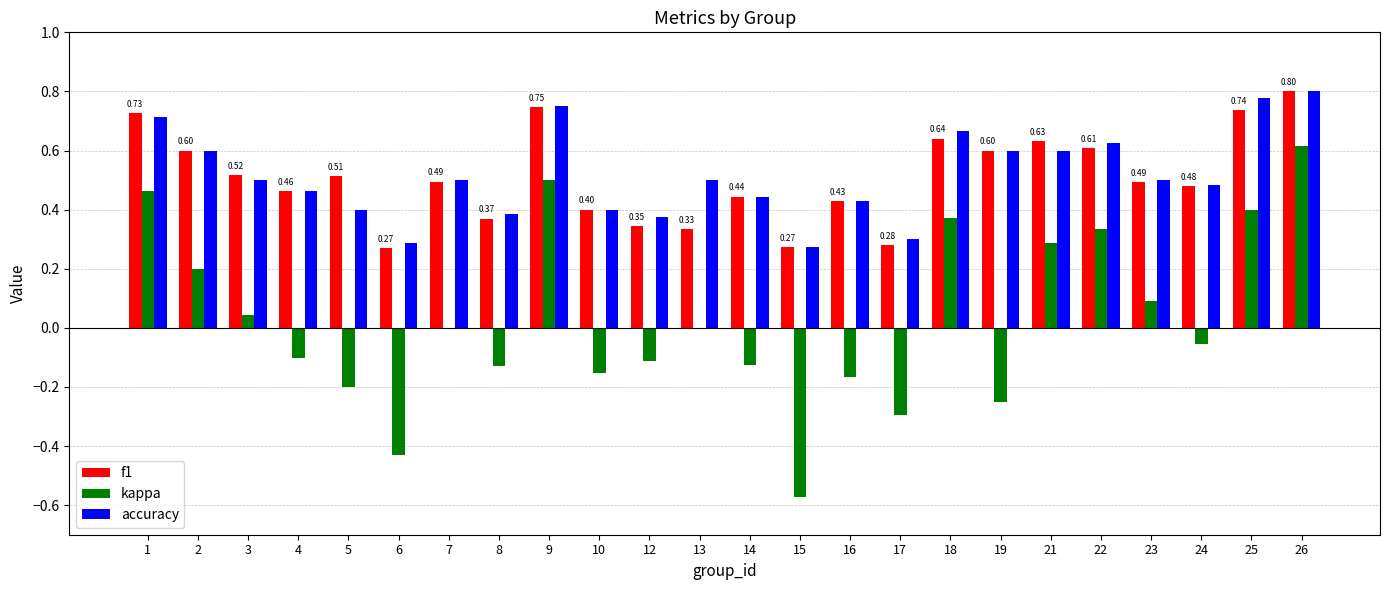

Are the bars grouped side by side (vs. stacked)?

Yes